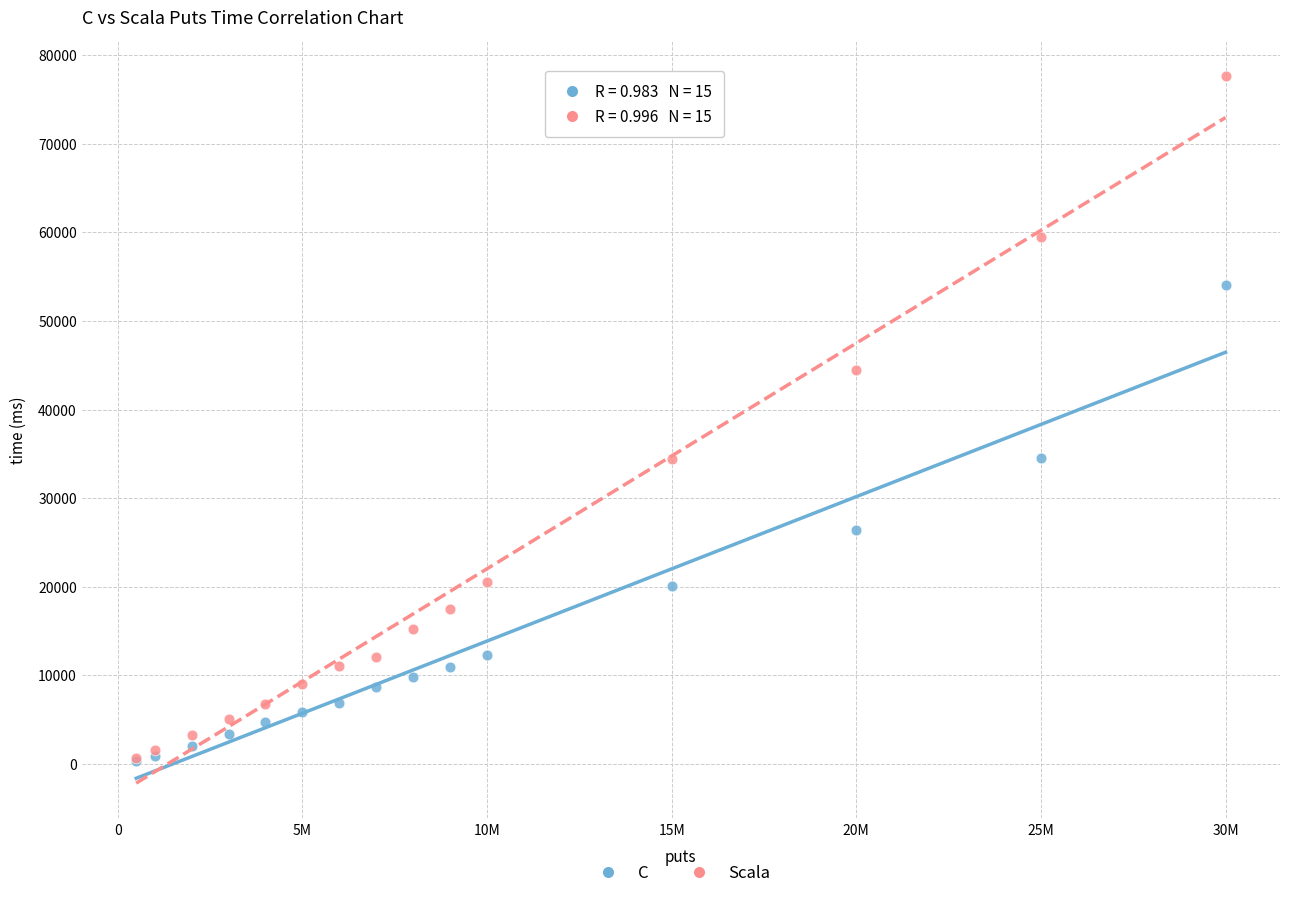

What are all the series names shown in the legend?

C, Scala